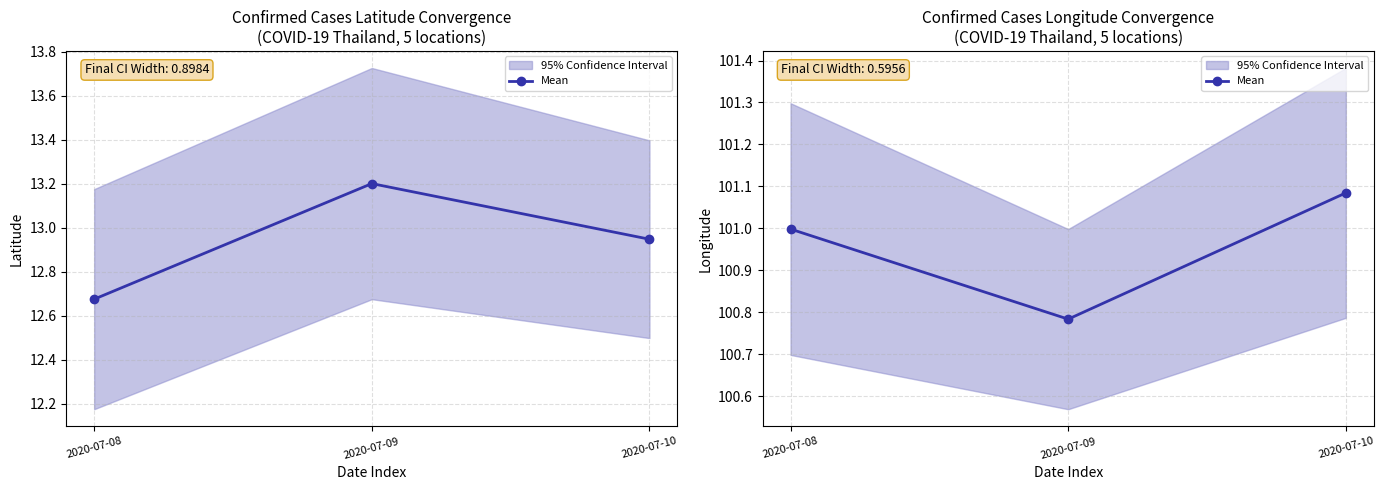

The value at 2020-07-10 is 101.1. True or false?

True